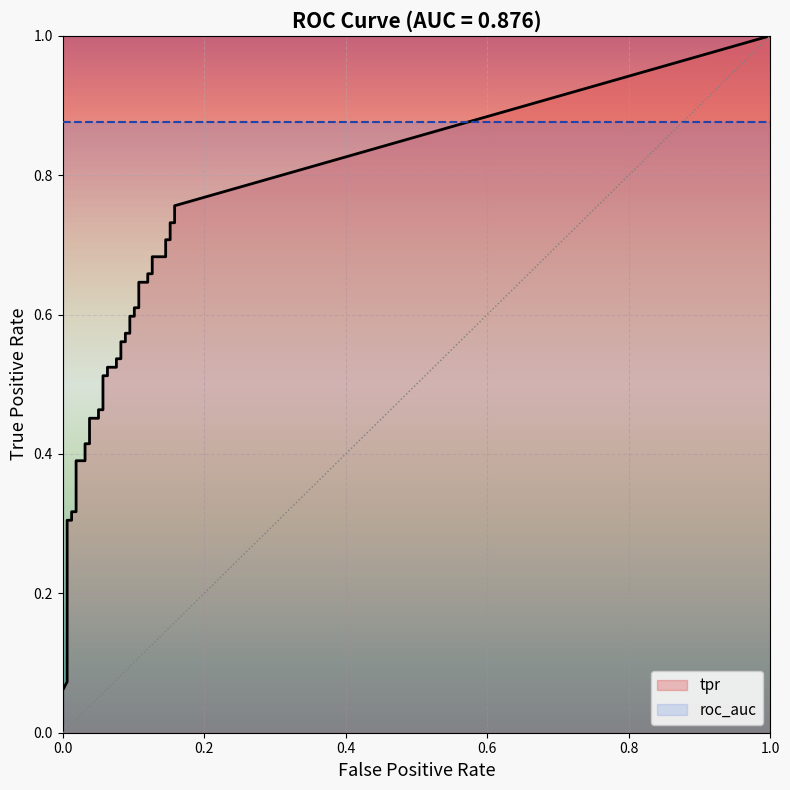

What is the value of the fpr point at the 32nd from the left?

0.1